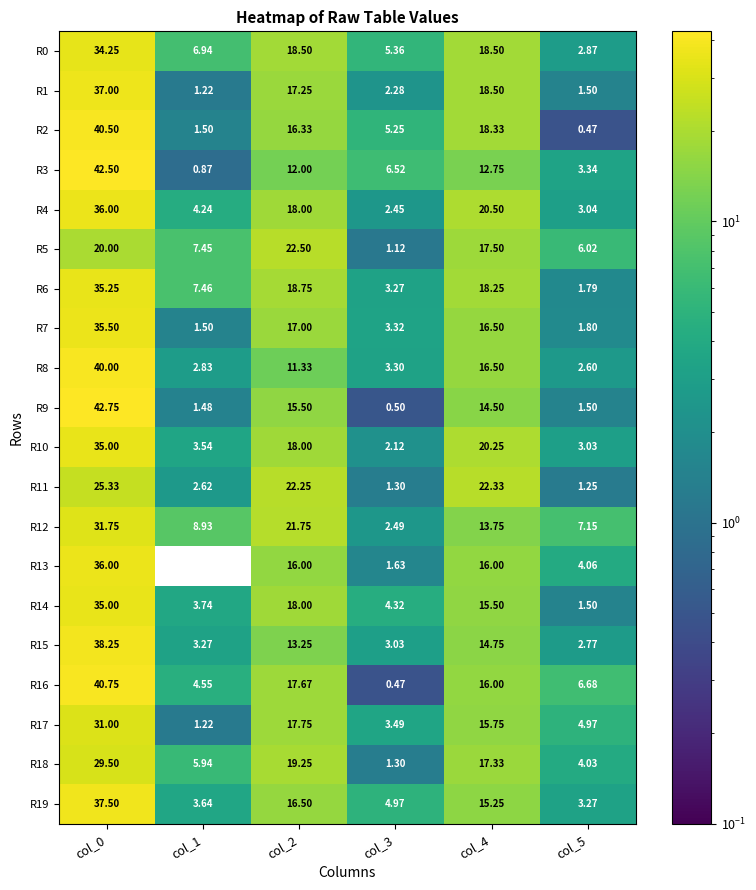

Which series has the largest total across all categories?

R0